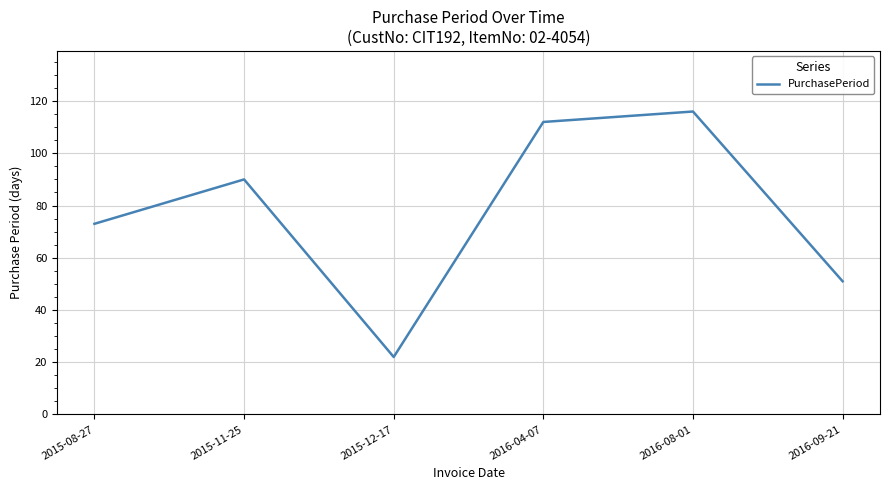

Where is the data nearest to the value 69?

2015-08-27